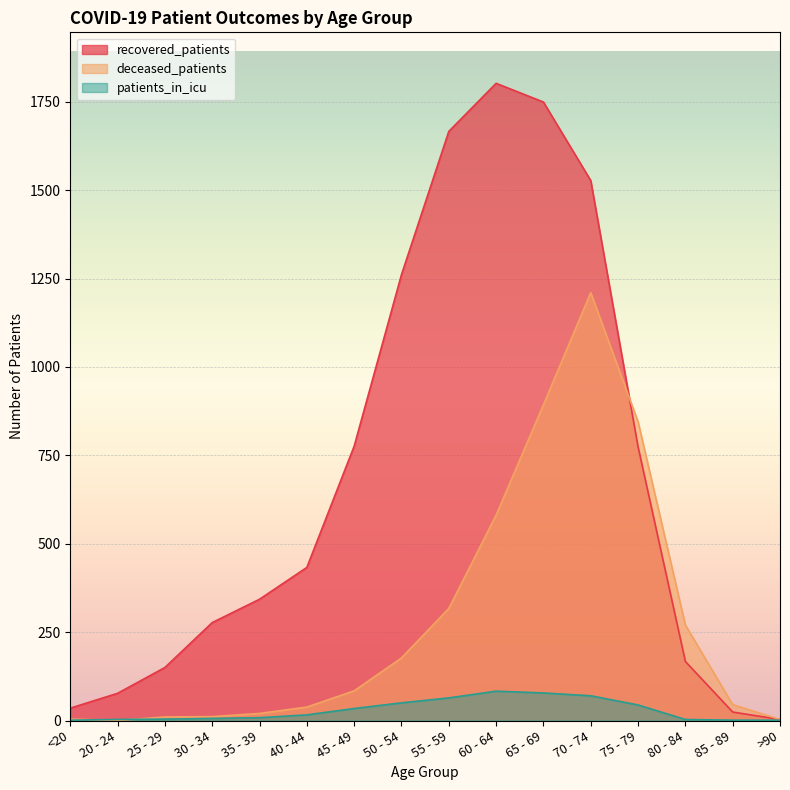

Rank the series by their average value, from highest to lowest.

recovered_patients, deceased_patients, patients_in_icu